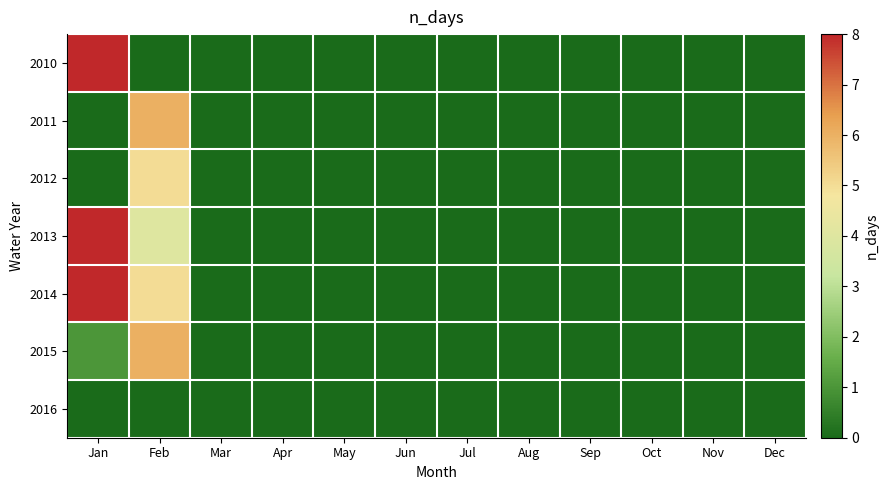

Which series changed the most between Mar and Aug?

2010